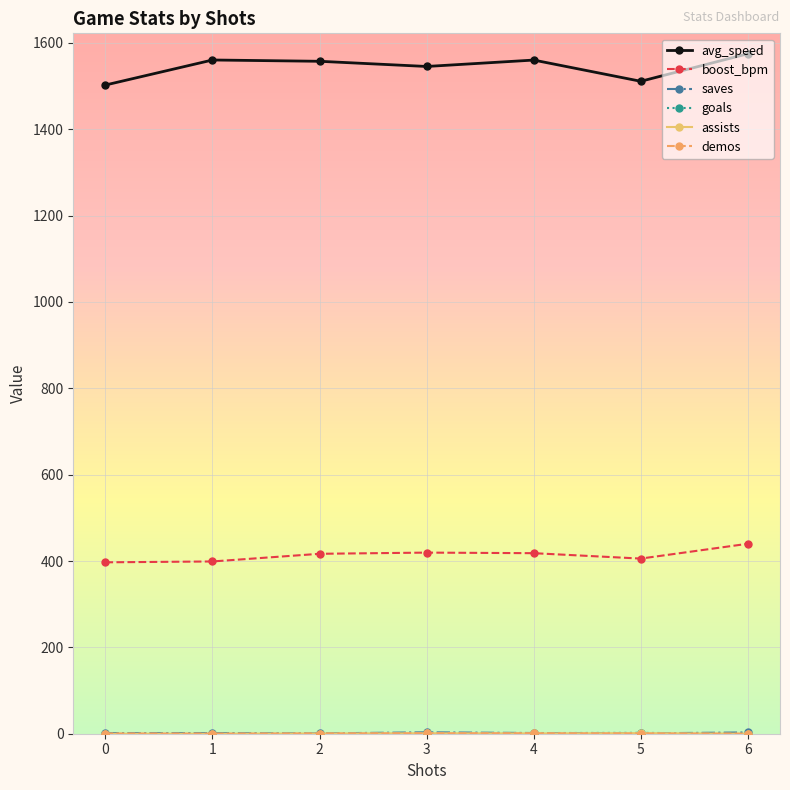

Which series has the widest spread of values?

avg_speed